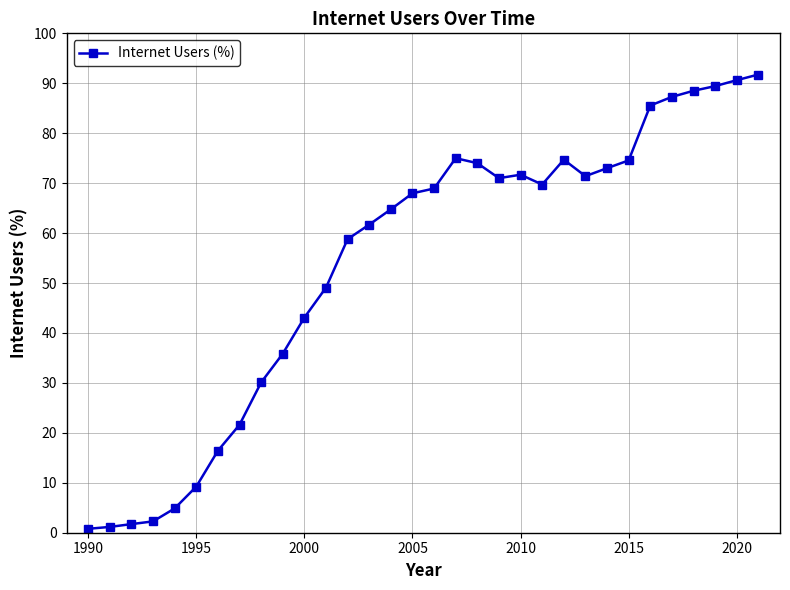

What is the average value?

54.0